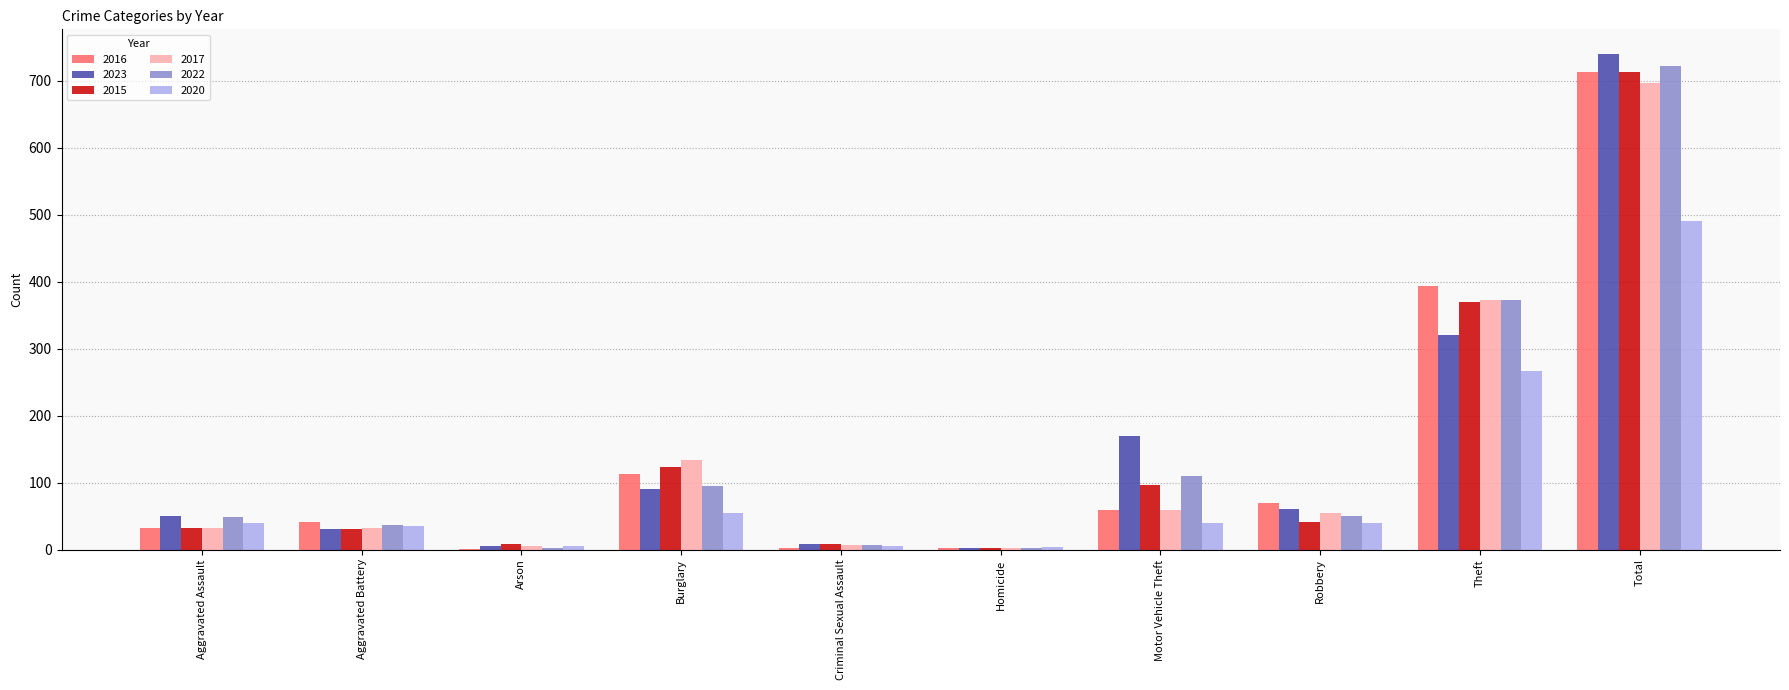

The 2015 series shows 713 at Total. True or false?

True